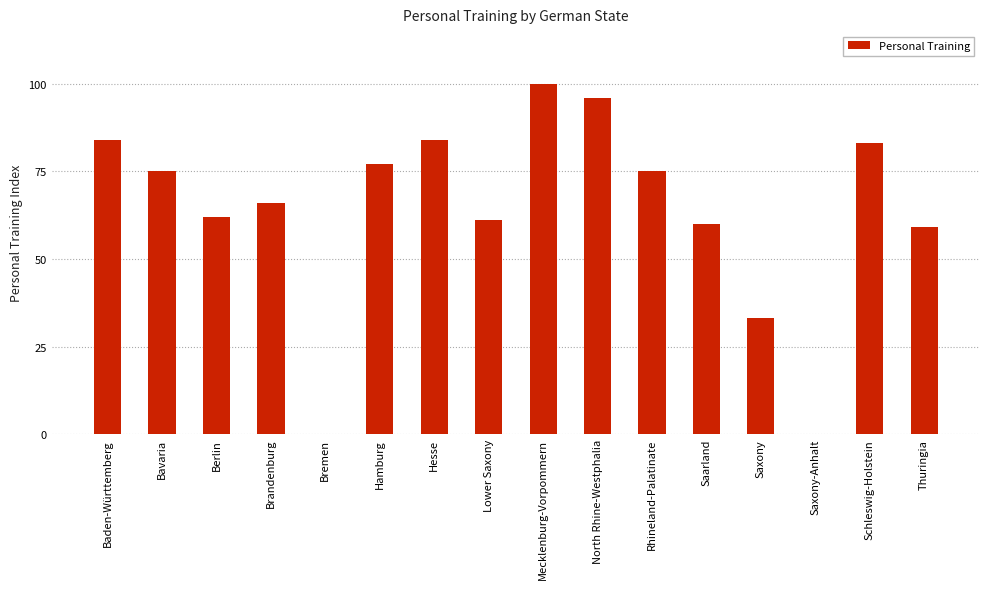

What is the average value?

63